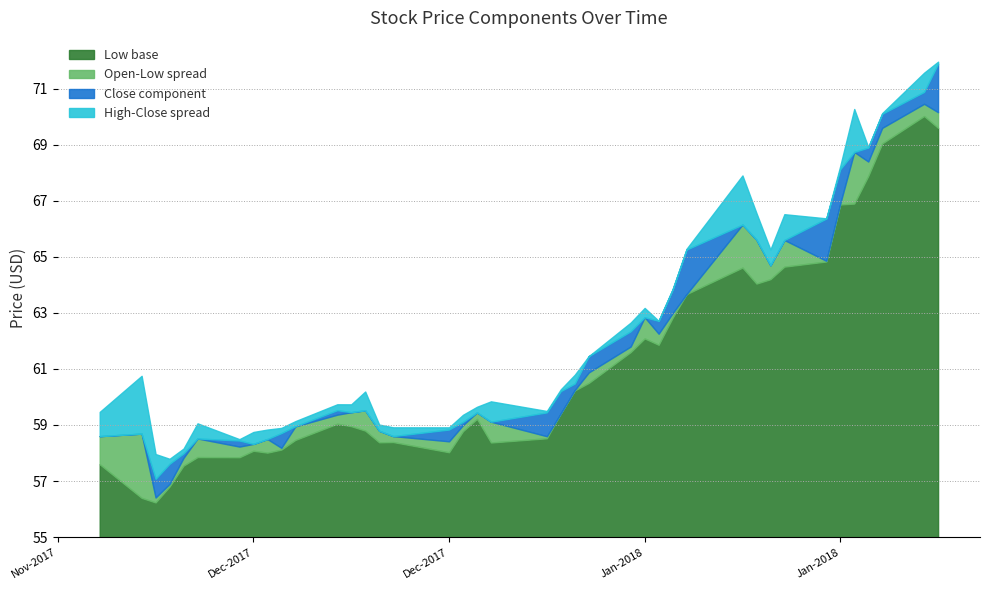

How many interior local peaks does the Low series have?

8